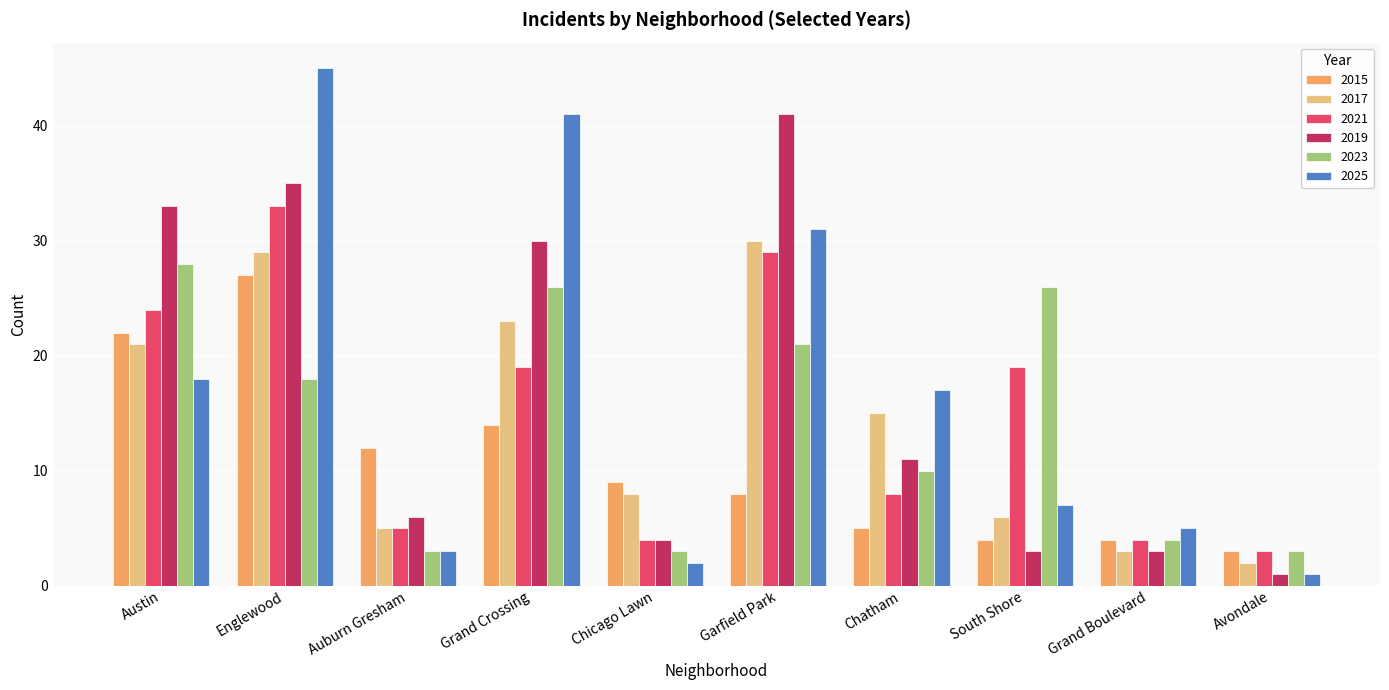

What is the value of the 2021 bar at the 2nd from the left?

33